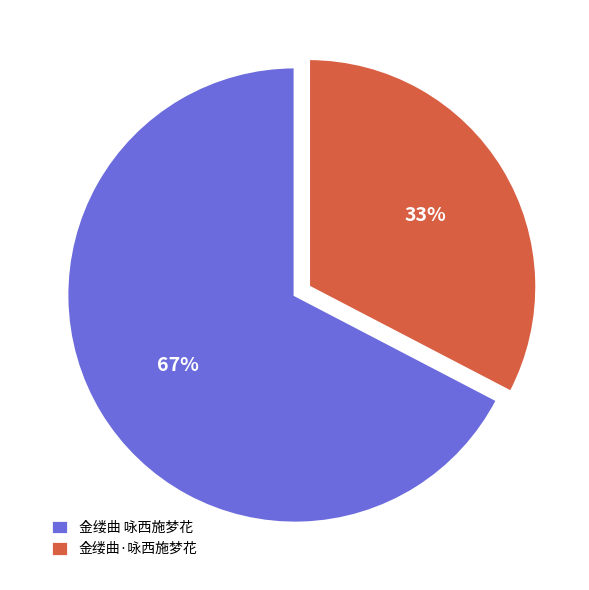

To the nearest percent, what portion does 金缕曲·咏西施梦花 represent?

33%